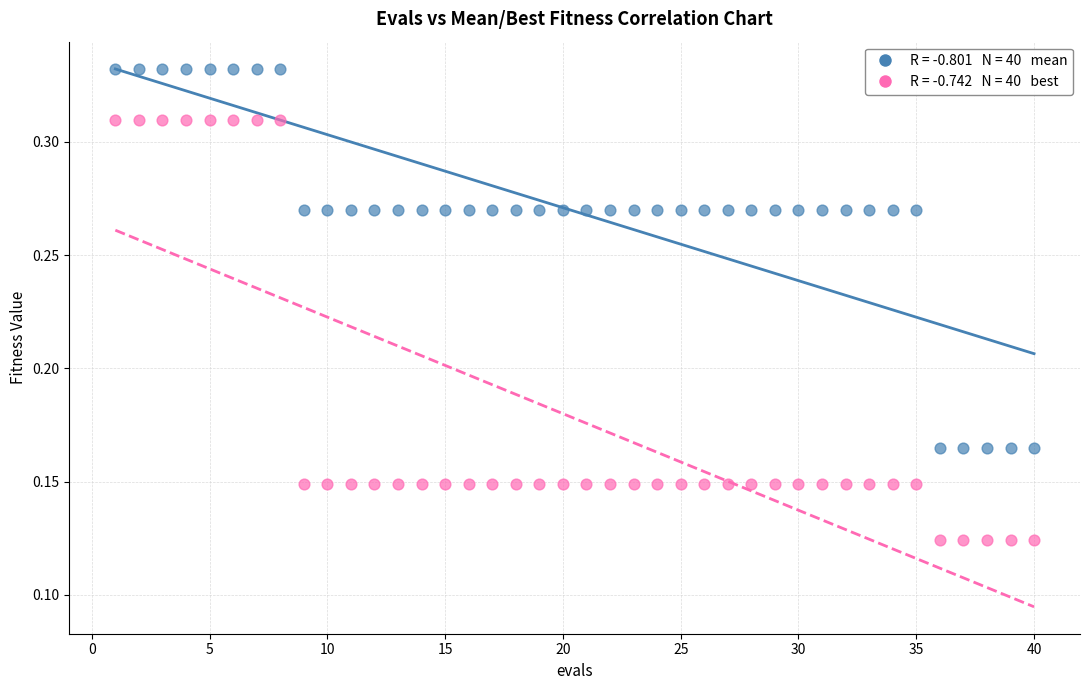

Across all data points, what is the range of X values (max minus min)?

39.0